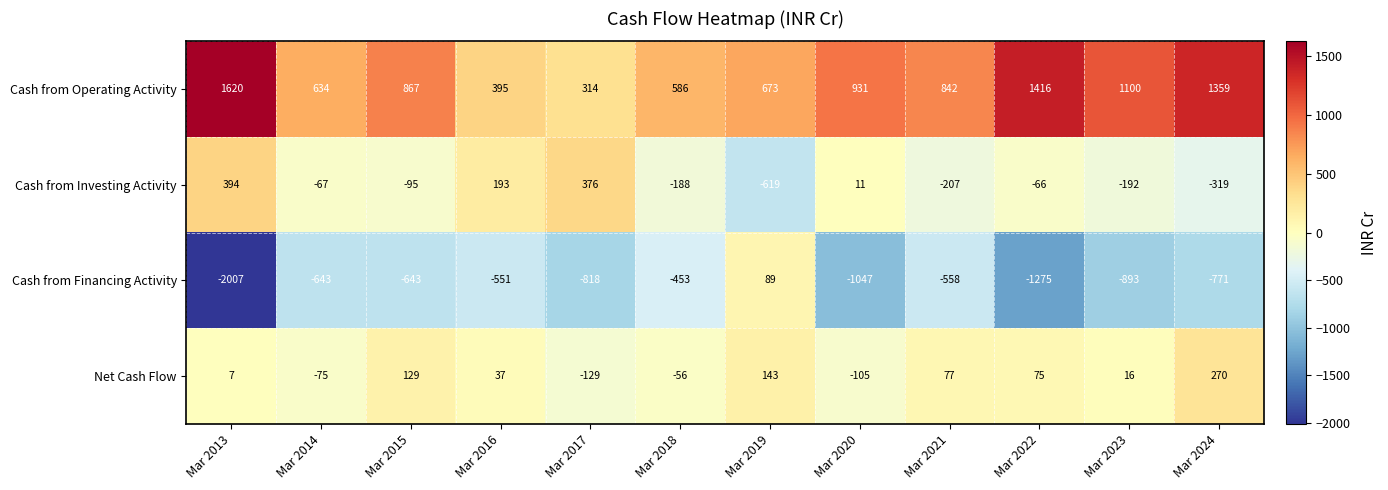

The Net Cash Flow series shows 270 at Mar 2024. True or false?

True